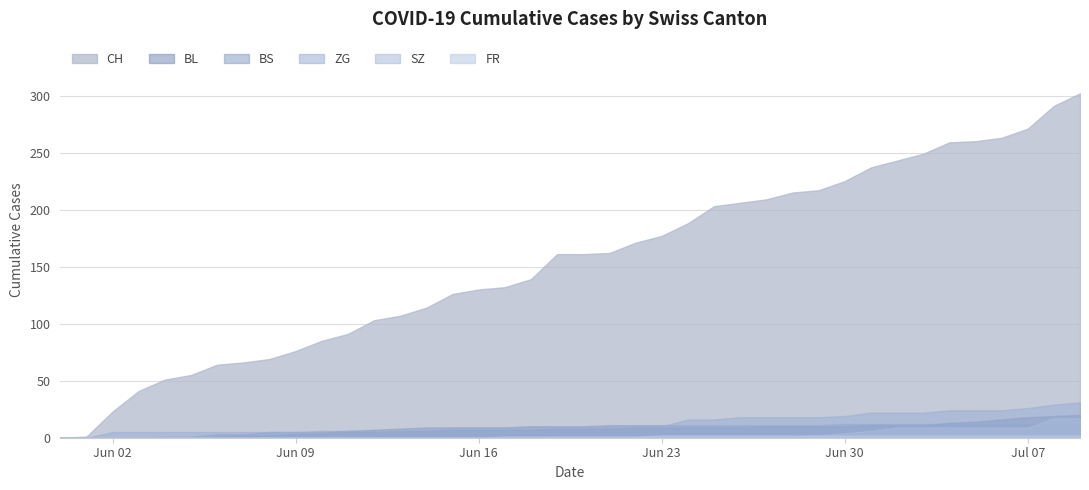

True or false: ZG and BL intersect in this chart.

False